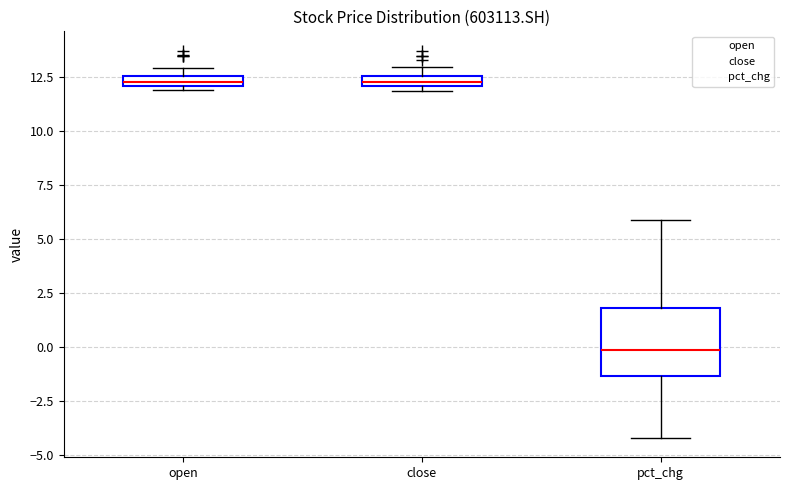

Comparing the boxes themselves (not the whiskers), which one is the tallest?

pct_chg